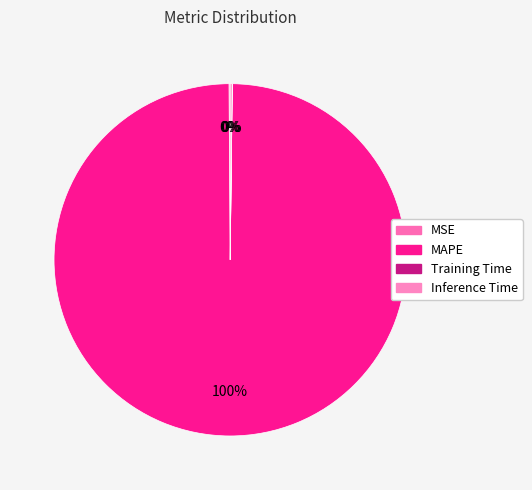

Is there any slice that represents more than half of the pie?

Yes